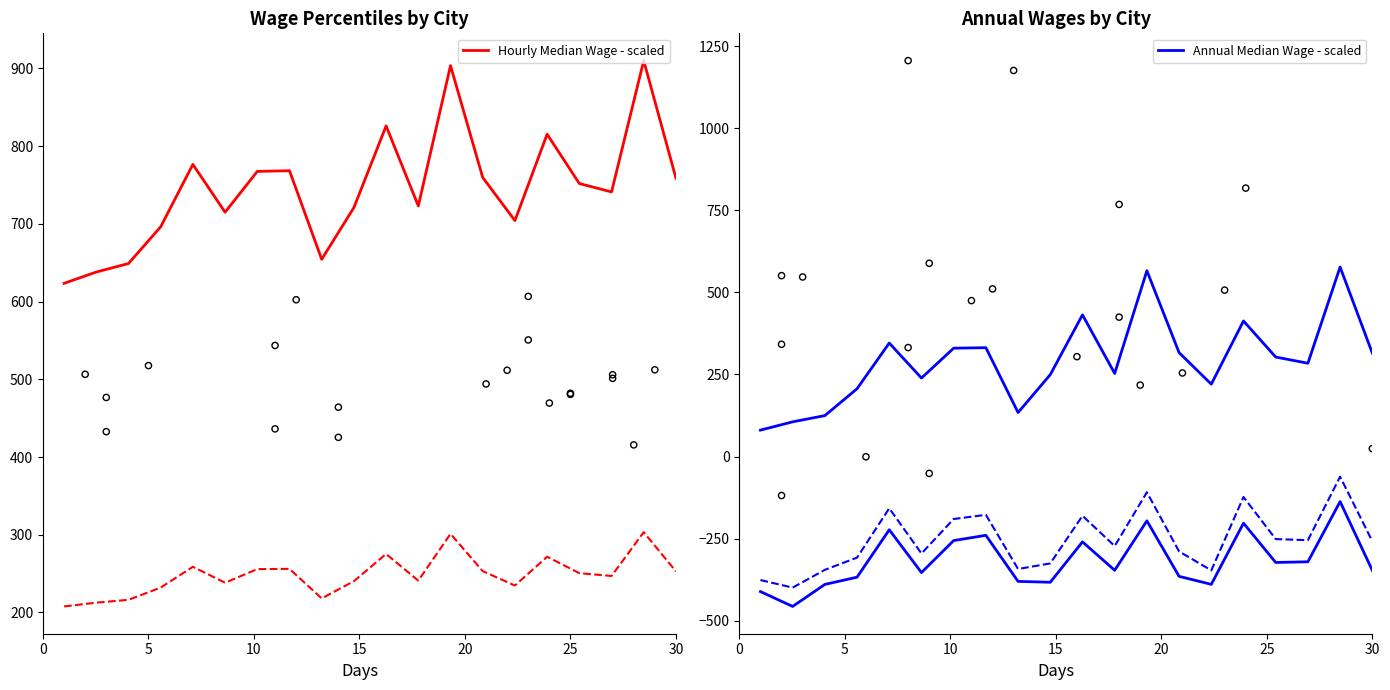

At which category is the sum across all series the highest?

18